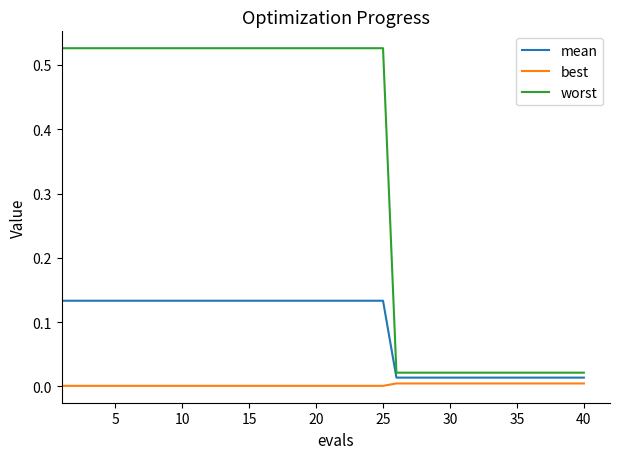

Does the chart have visible grid lines?

No